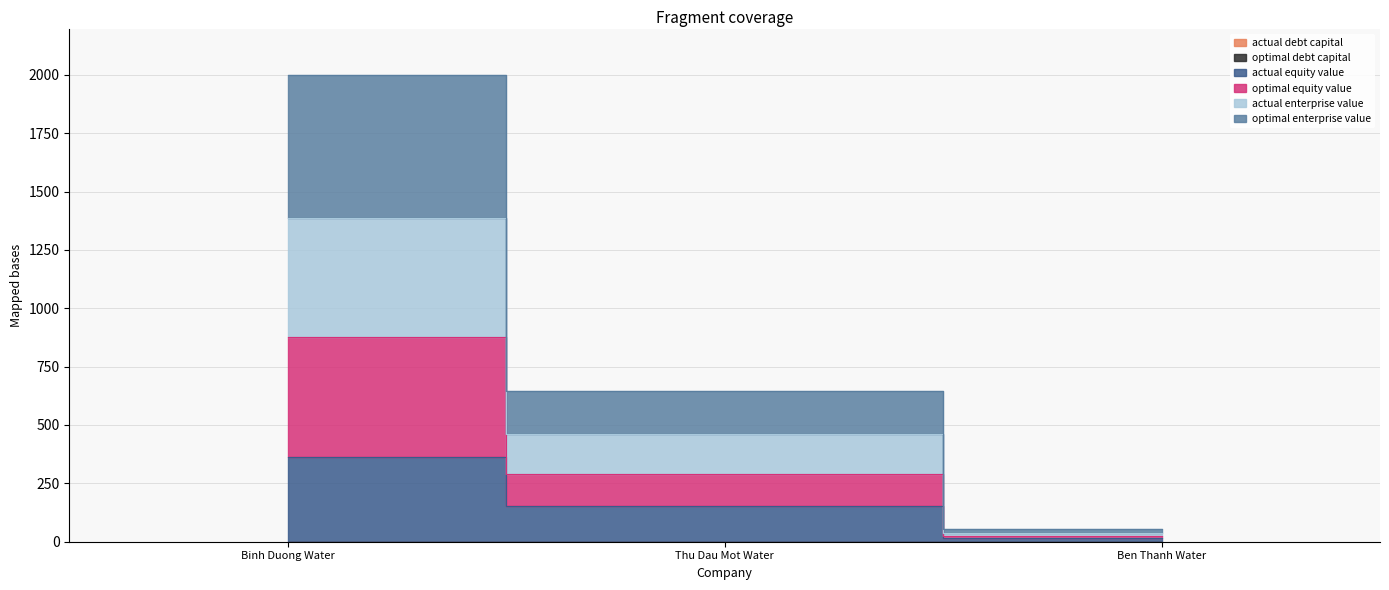

Which has a higher value, Binh Duong Water or Thu Dau Mot Water?

Binh Duong Water